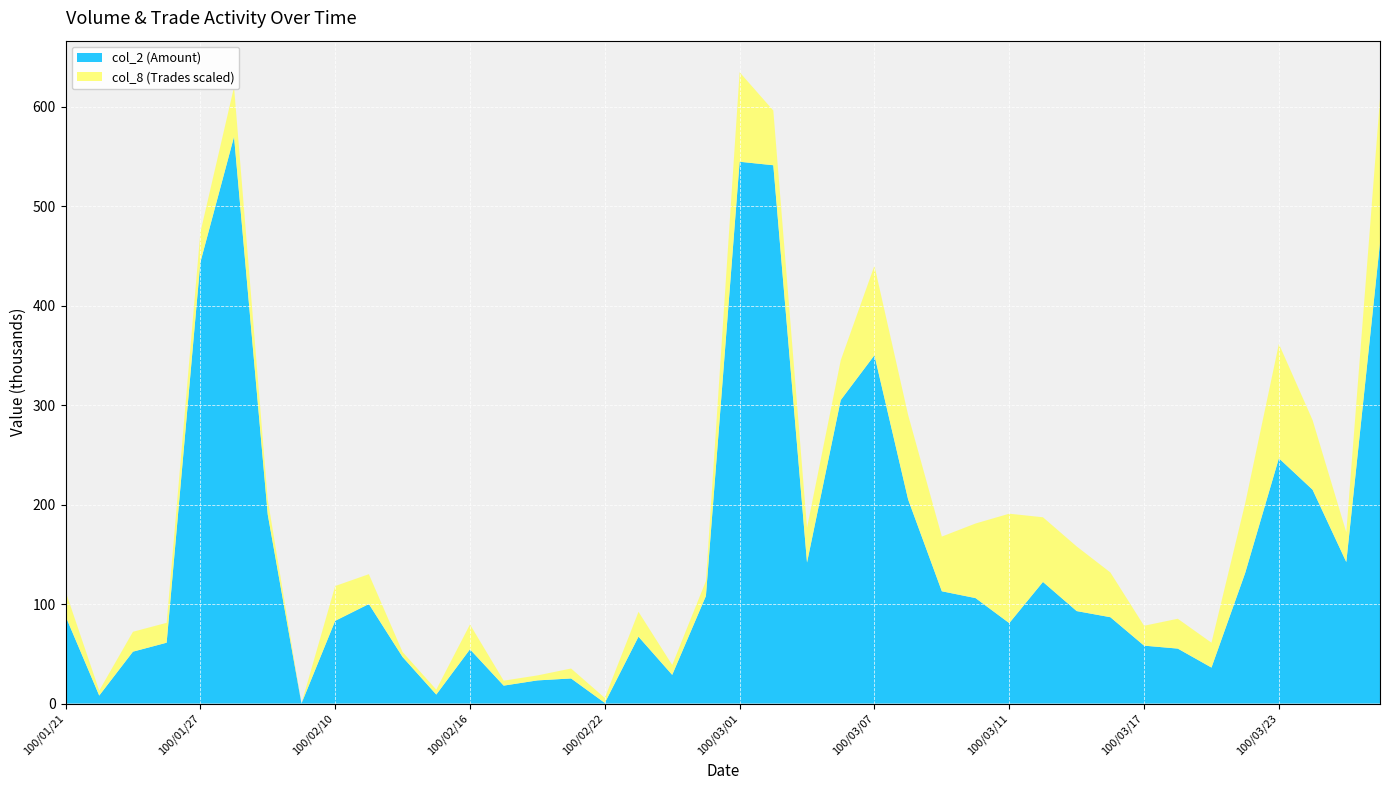

Is it true that col_2 (Amount) equals 127.7 at 100/01/27?

False